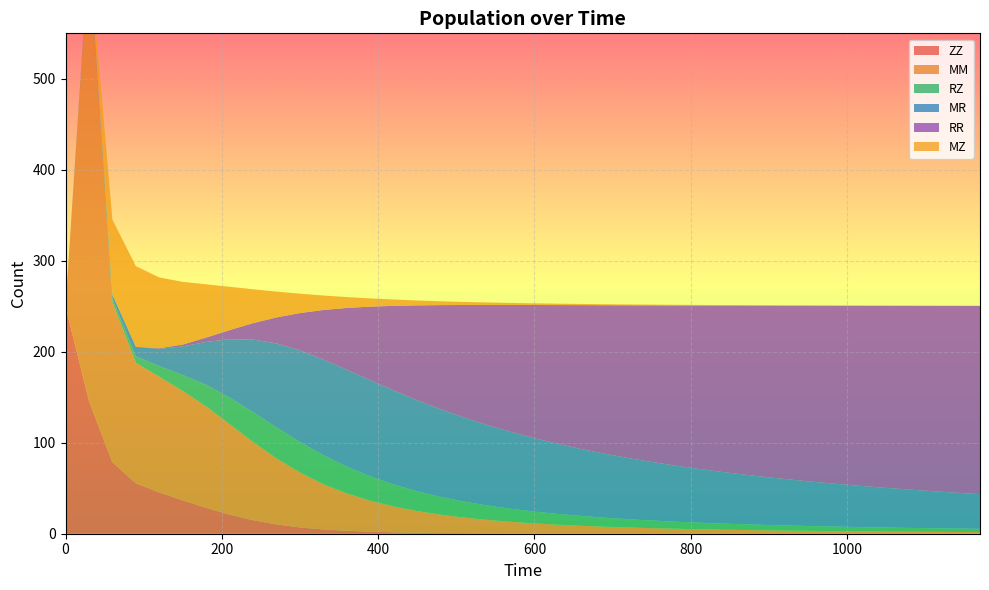

Reading left to right, list all the values displayed in this chart.

ZZ: 250.0	145.7	78.4	55.5	45.3	36.7	28.5	21.0	14.8	10.2	6.9	4.7	3.2	2.2	1.6	1.1	0.8	0.6	0.5	0.4	0.3	0.2	0.2	0.2	0.1	0.1	0.1	0.1	0.1	0.1	0.0	0.0	0.0	0.0	0.0	0.0	0.0	0.0	0.0	0.0
MM: 0.0	493.3	176.0	132.4	127.1	120.2	111.4	99.5	86.0	72.5	60.3	49.8	41.1	34.0	28.3	23.8	20.1	17.1	14.7	12.7	11.0	9.7	8.5	7.5	6.7	6.0	5.4	4.8	4.4	4.0	3.6	3.3	3.0	2.8	2.6	2.4	2.2	2.0	1.9	1.8
RZ: 0.0	0.8	3.6	7.1	11.7	17.5	23.8	29.2	32.7	34.1	33.6	31.9	29.5	26.8	24.2	21.8	19.5	17.6	15.8	14.3	13.0	11.8	10.8	9.9	9.1	8.4	7.8	7.2	6.8	6.3	5.9	5.5	5.2	4.9	4.6	4.4	4.2	4.0	3.8	3.6
MR: 0.0	2.4	4.8	10.4	19.0	31.5	47.2	64.2	79.9	92.3	100.7	105.1	106.5	105.6	103.3	100.0	96.3	92.3	88.3	84.4	80.6	77.0	73.5	70.3	67.2	64.3	61.6	59.1	56.7	54.5	52.4	50.4	48.5	46.8	45.1	43.6	42.1	40.7	39.4	38.1
RR: 0.0	0.0	0.0	0.2	0.7	2.0	4.9	10.0	18.0	28.6	41.1	54.5	67.9	80.9	93.1	104.3	114.5	123.7	132.1	139.6	146.5	152.6	158.2	163.3	167.9	172.2	176.1	179.6	182.9	185.9	188.8	191.4	193.8	196.1	198.2	200.1	202.0	203.7	205.4	206.9
MZ: 0.0	0.0	82.3	88.5	77.8	68.9	58.5	47.6	37.2	28.3	21.3	15.9	11.9	9.0	6.9	5.4	4.2	3.4	2.7	2.2	1.8	1.5	1.3	1.1	0.9	0.8	0.7	0.6	0.5	0.5	0.4	0.4	0.3	0.3	0.3	0.2	0.2	0.2	0.2	0.2